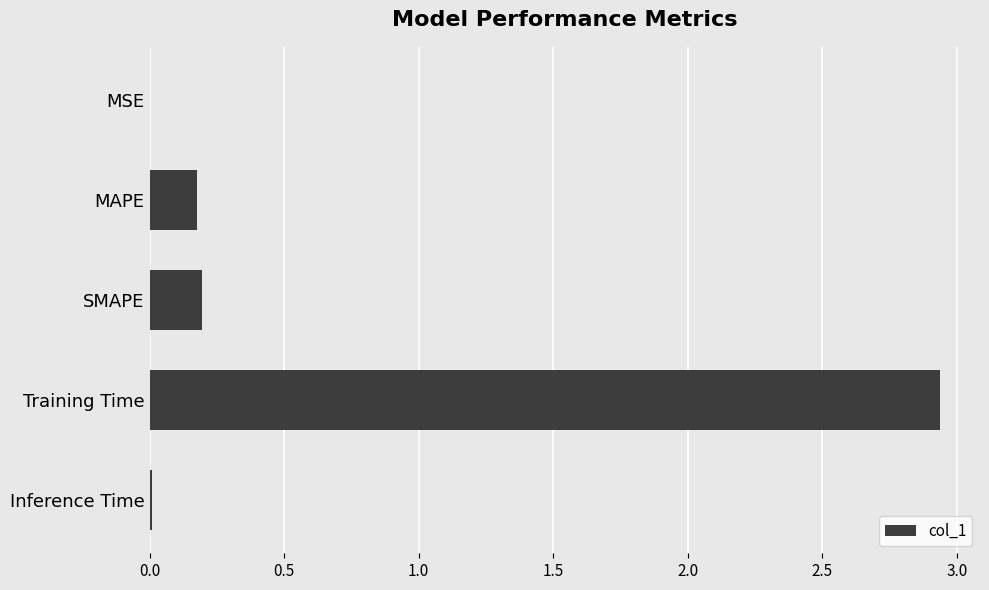

Which label corresponds to the largest value in the chart?

Training Time